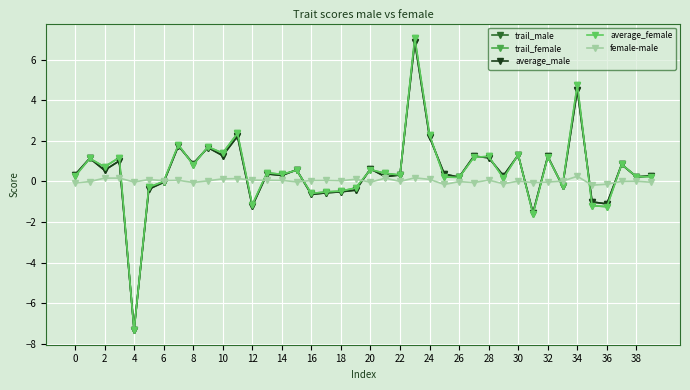

What is the maximum value shown in the chart?

7.1